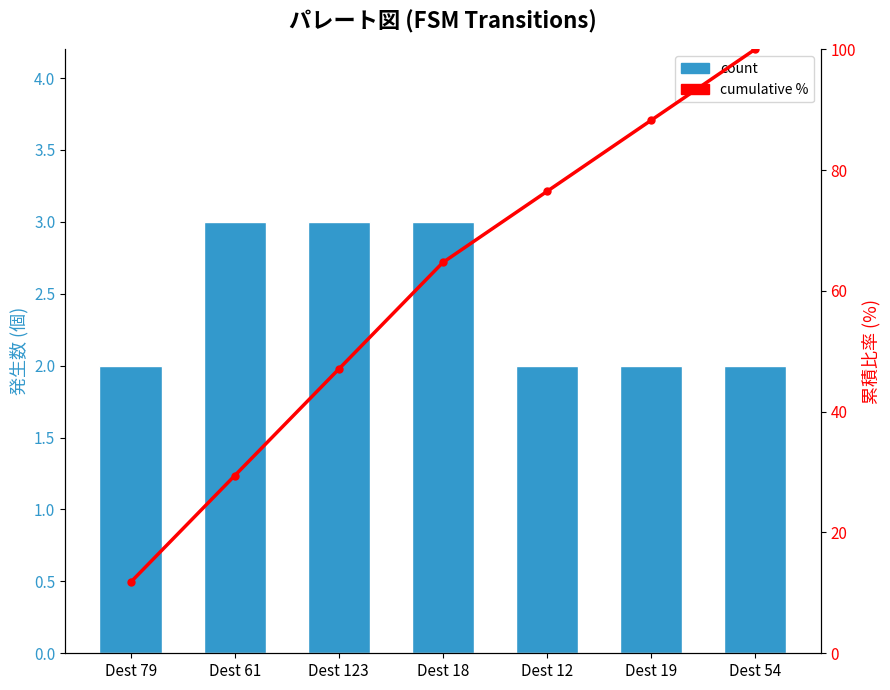

Is the value of cumulative % at Dest 18 greater than the value of count at Dest 54?

Yes